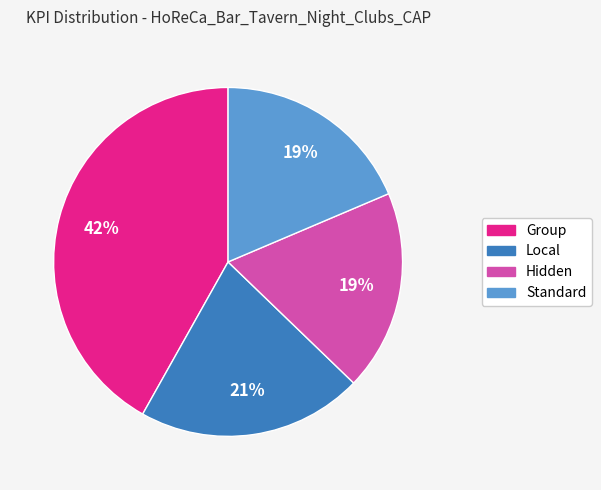

Which category has the biggest portion of the pie?

Group